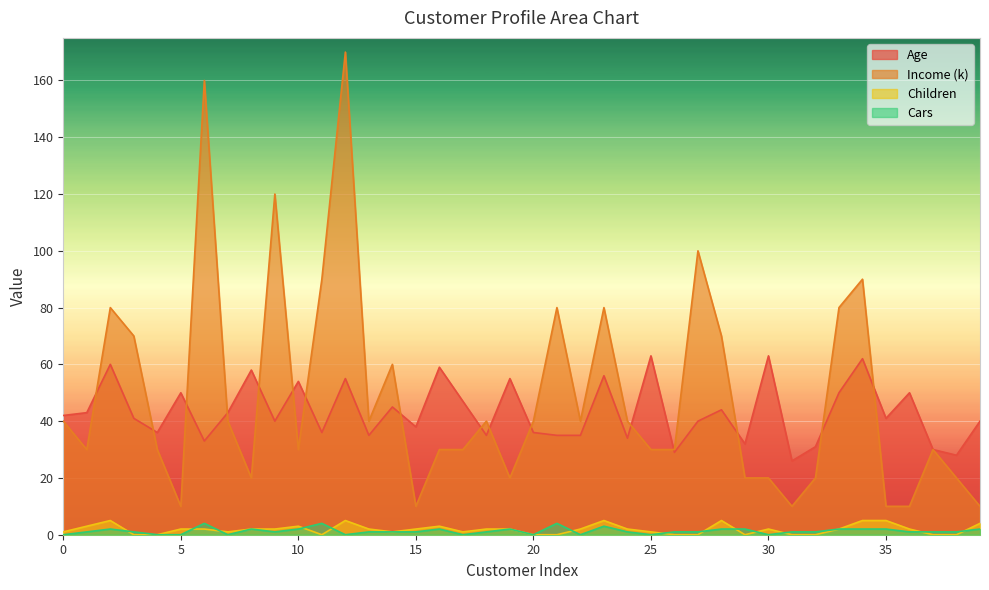

True or false: Income (k) and Cars cross at least once.

False